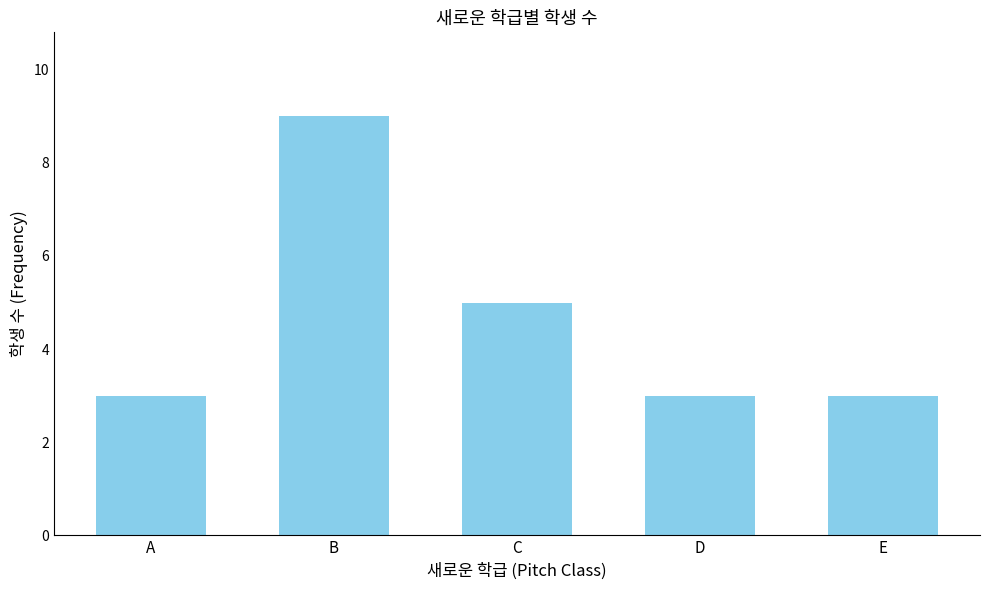

What is the difference between the maximum and second lowest values?

6